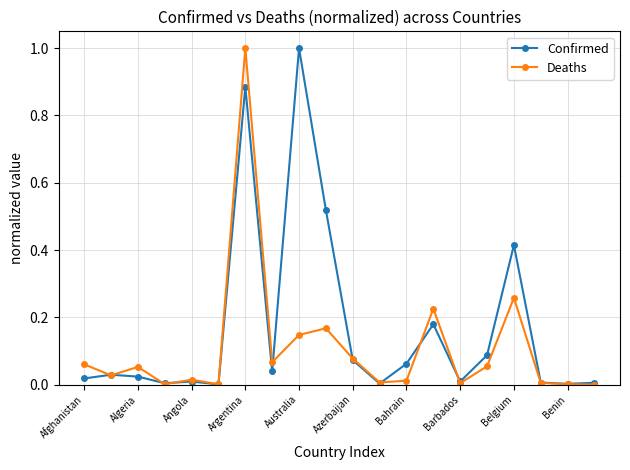

Which series has the largest total across all categories?

Confirmed